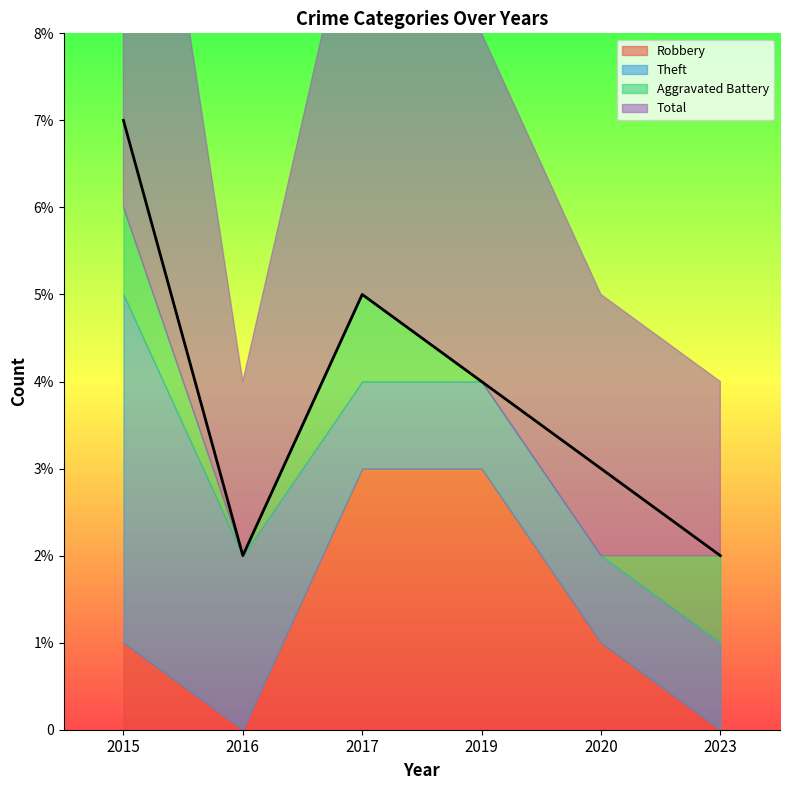

True or false: Total and Theft intersect in this chart.

False